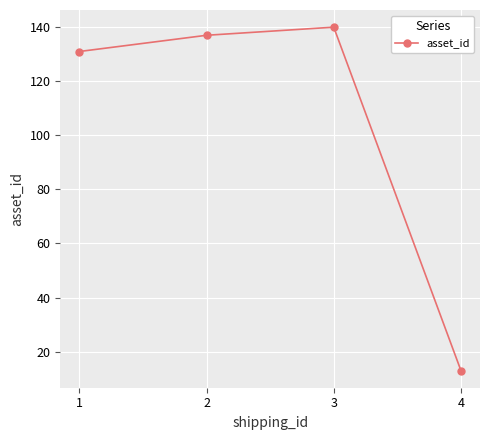

At which category does the data reach its first local peak?

3